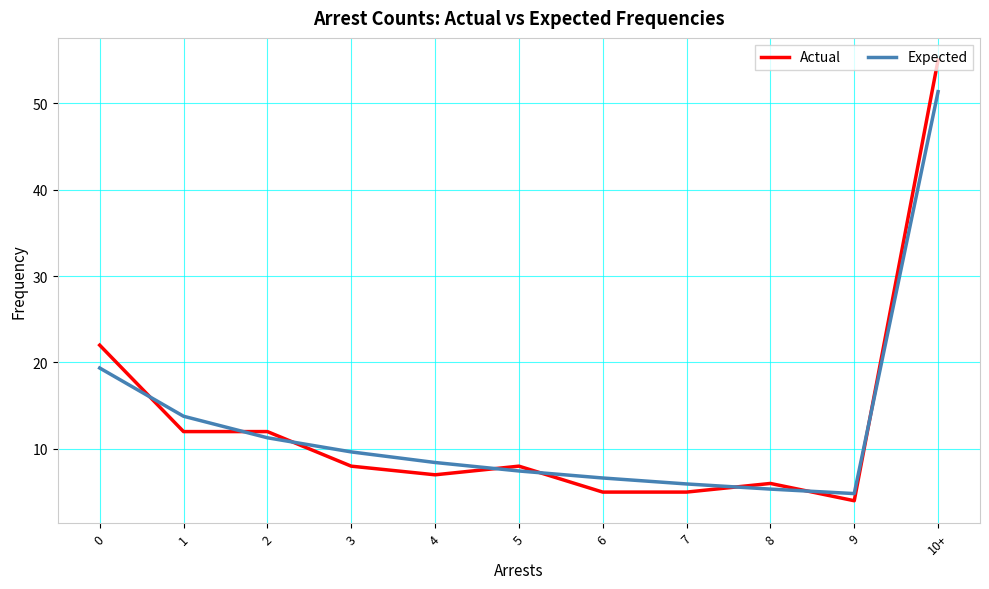

Rank the series at 0 from highest to lowest value.

Actual, Expected